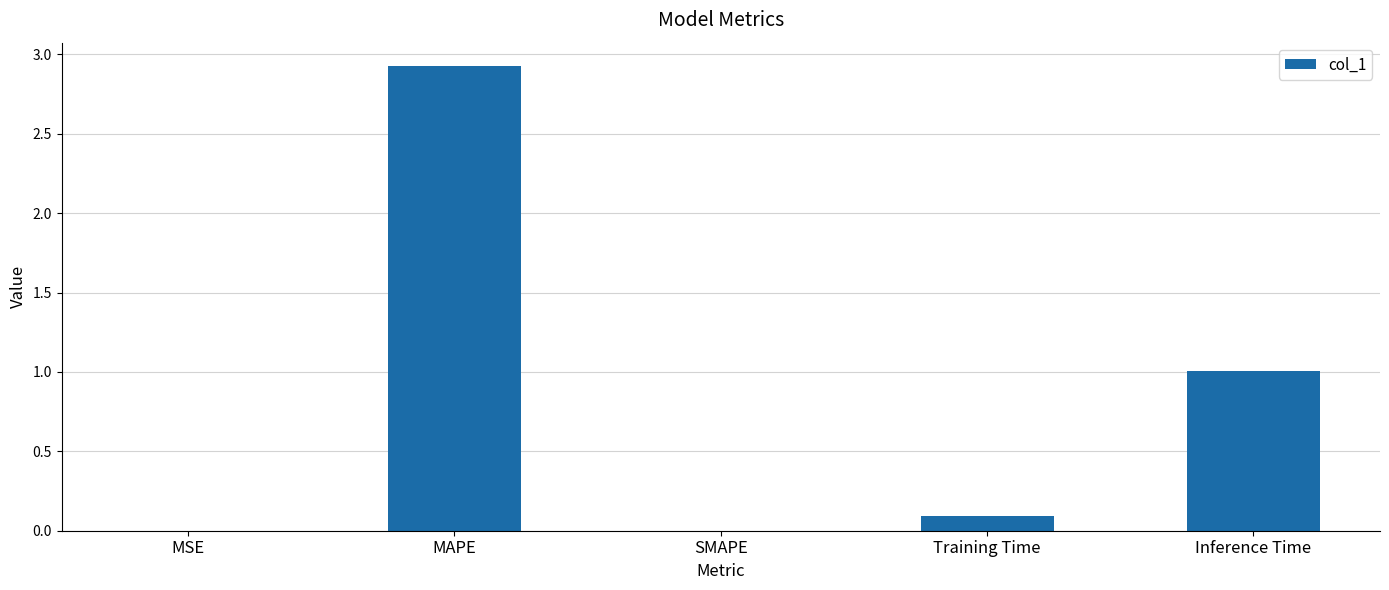

Is it true that the value at MAPE is 2.9?

True